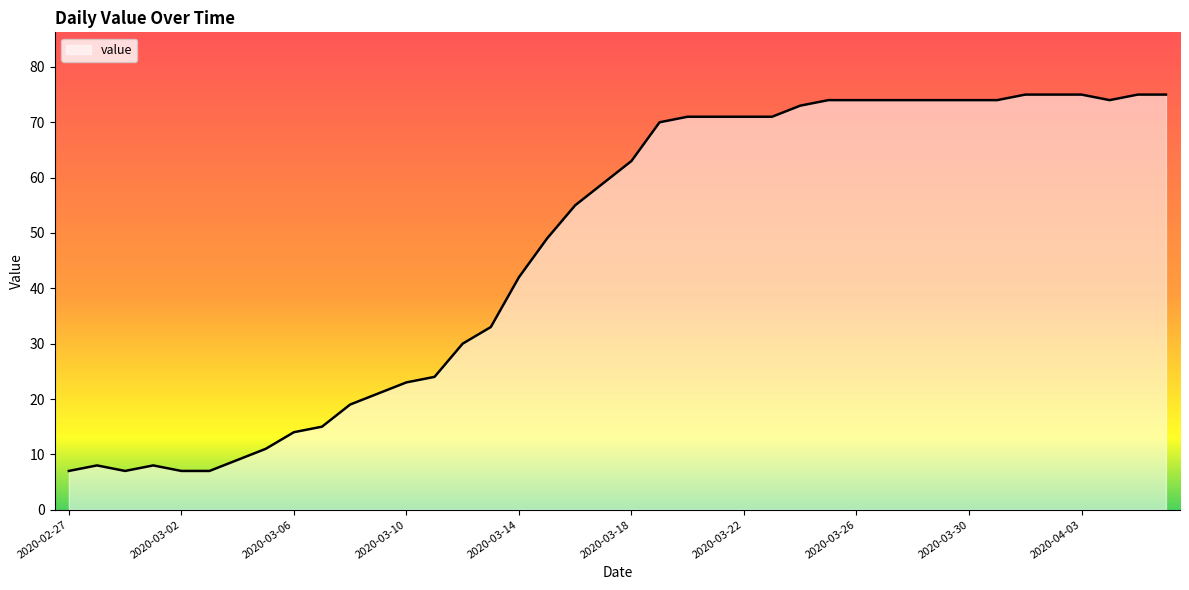

What is the difference between the maximum and minimum values?

68